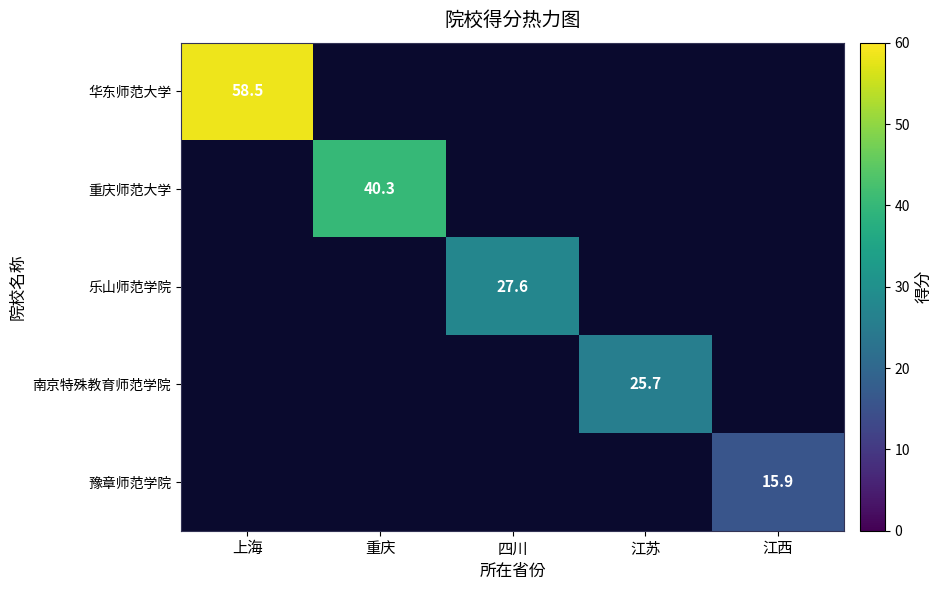

The value of 华东师范大学 at 上海 is 85.6. True or false?

False